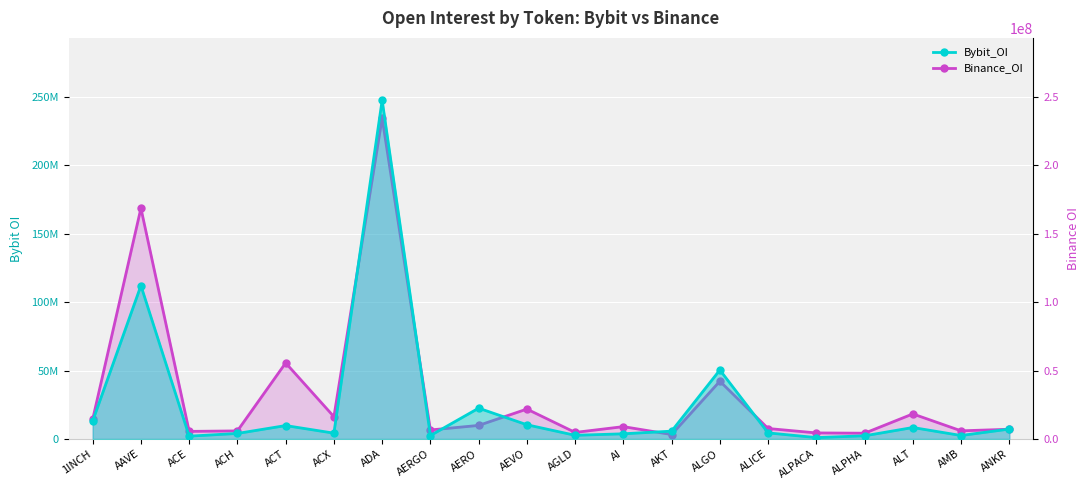

What is the smallest value displayed?

1024330